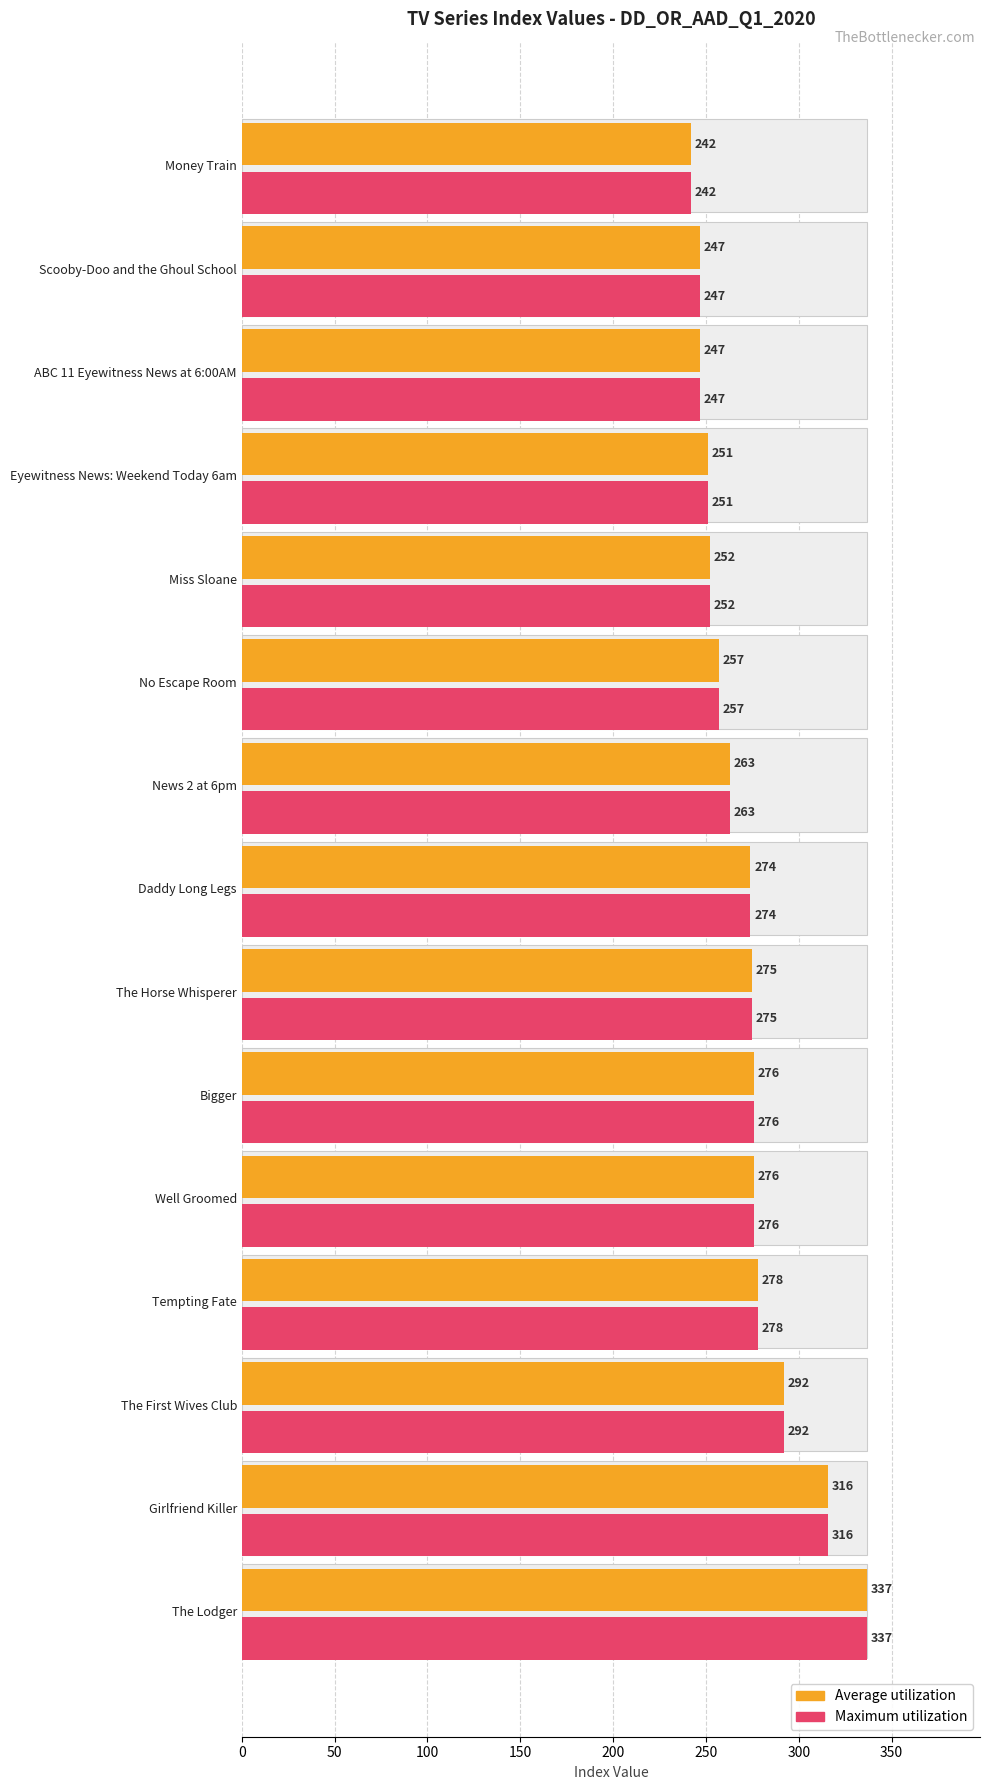

What are all the series names shown in the legend?

Average utilization, Maximum utilization